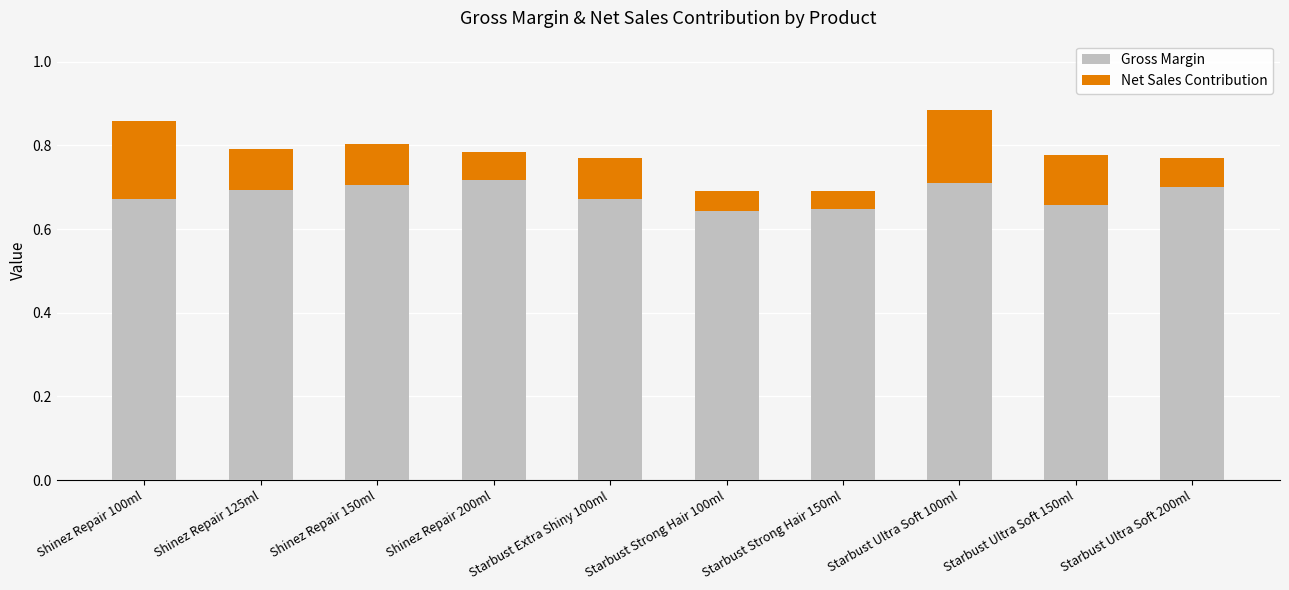

True or false: Gross Margin has a value of 0.7 at Starbust Extra Shiny 100ml.

True